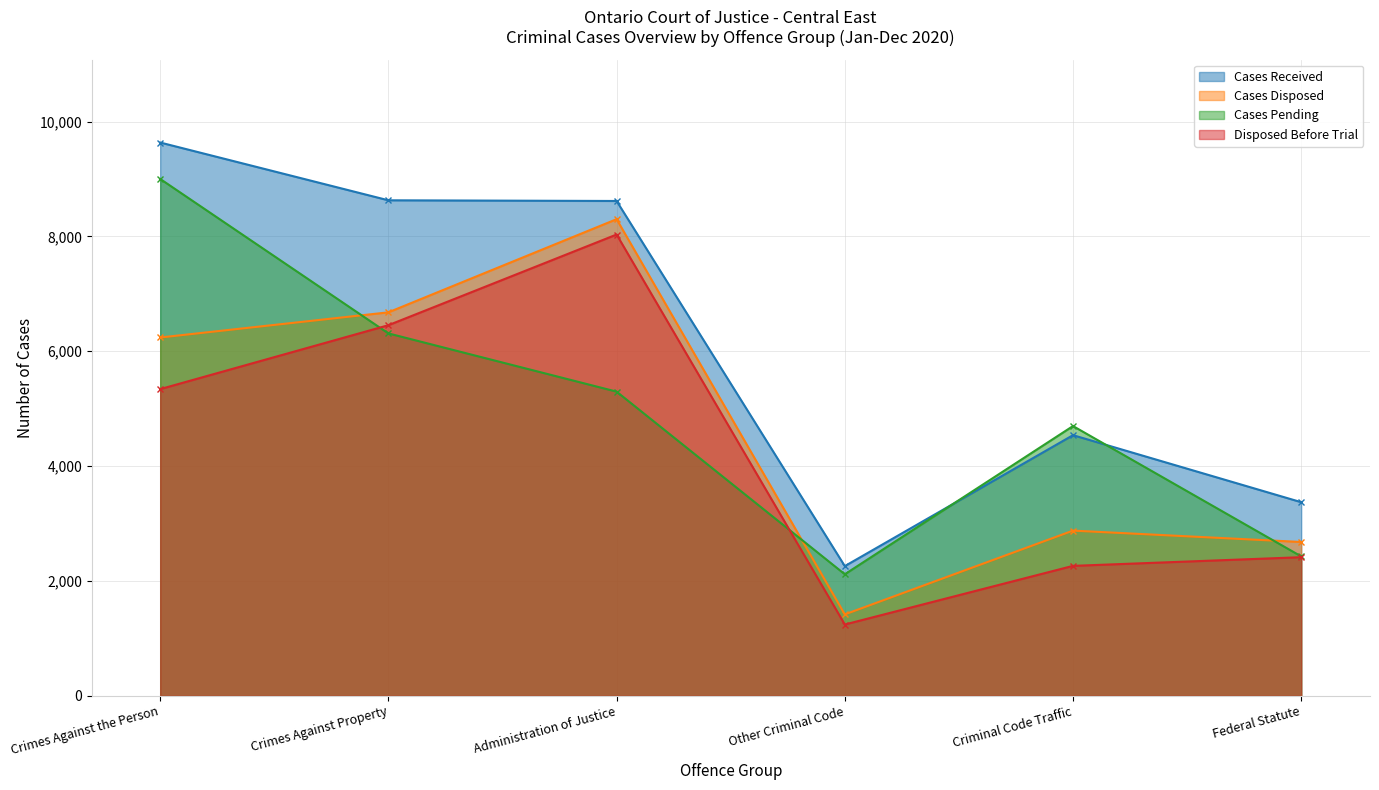

What position from the right is Other Criminal Code?

3